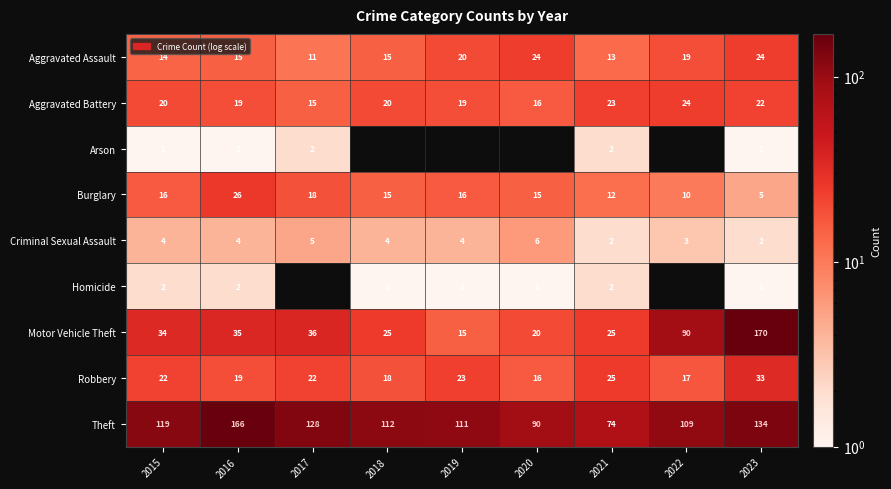

What is the sum of the Robbery values at 2020 and 2015?

38